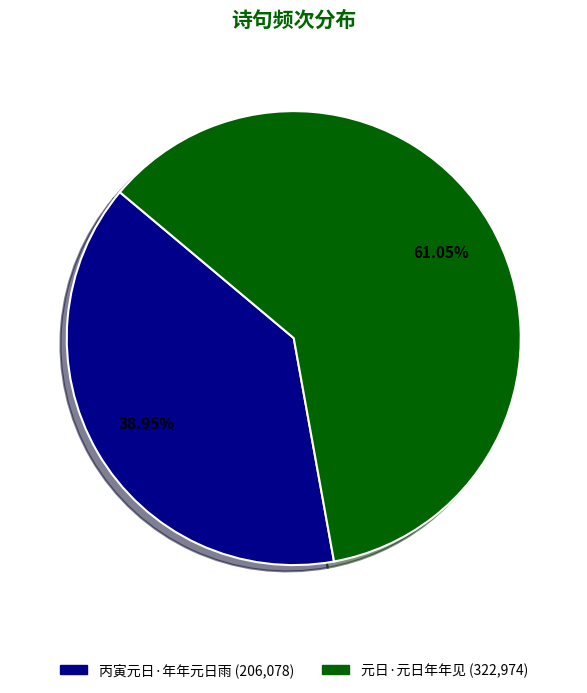

To the nearest percent, what is the combined percentage of 丙寅元日·年年元日雨 and 元日·元日年年见?

100%